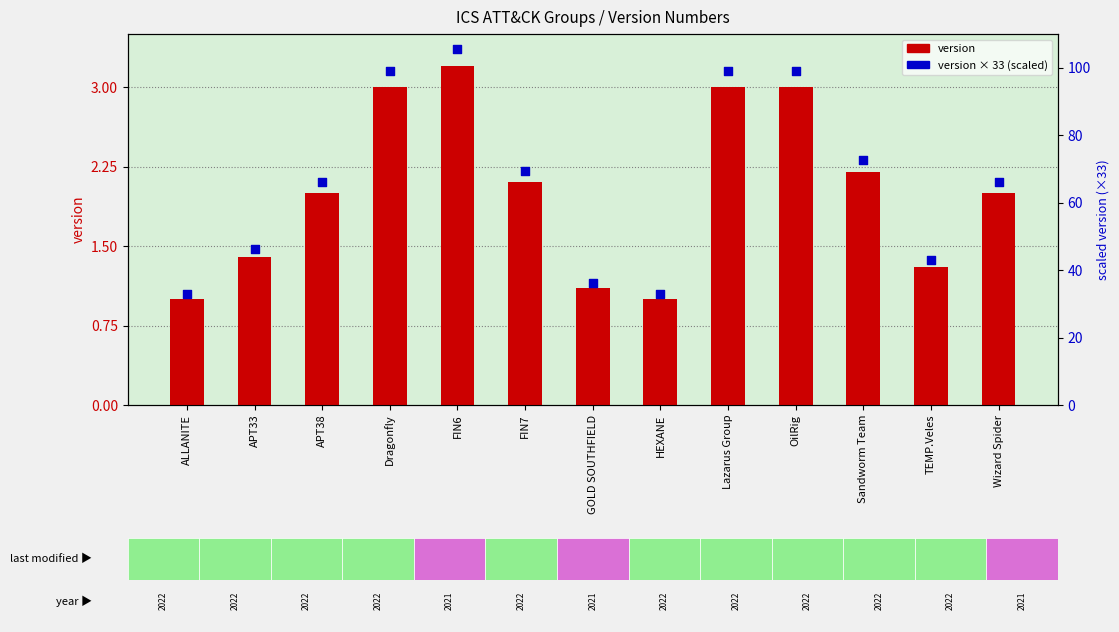

Which series has the largest total across all categories?

version × 33 (scaled)